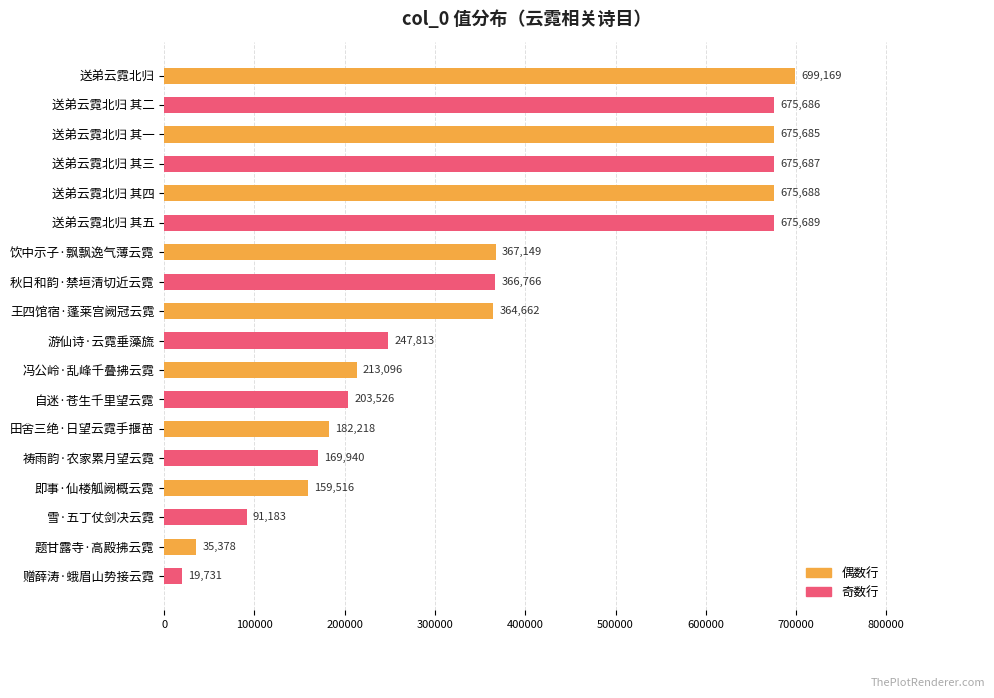

At which label is the value closest to 359450?

王四馆宿·蓬莱宫阙冠云霓